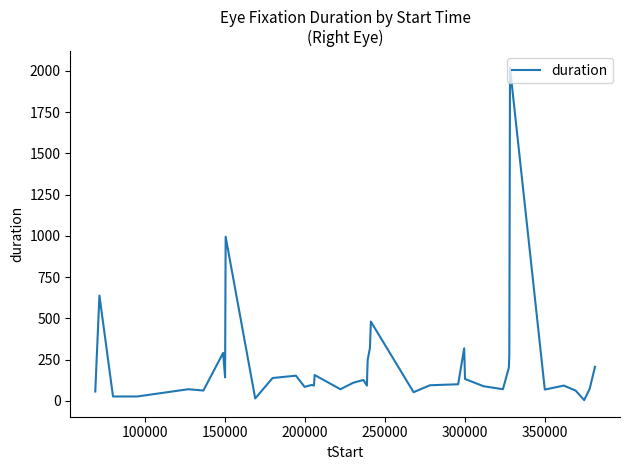

What is the greatest value displayed?

2018